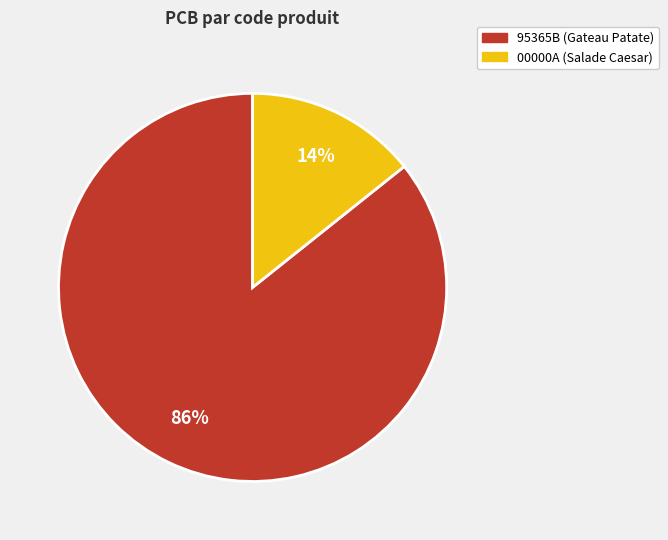

Combined, do 00000A and 95365B account for over 50%?

Yes